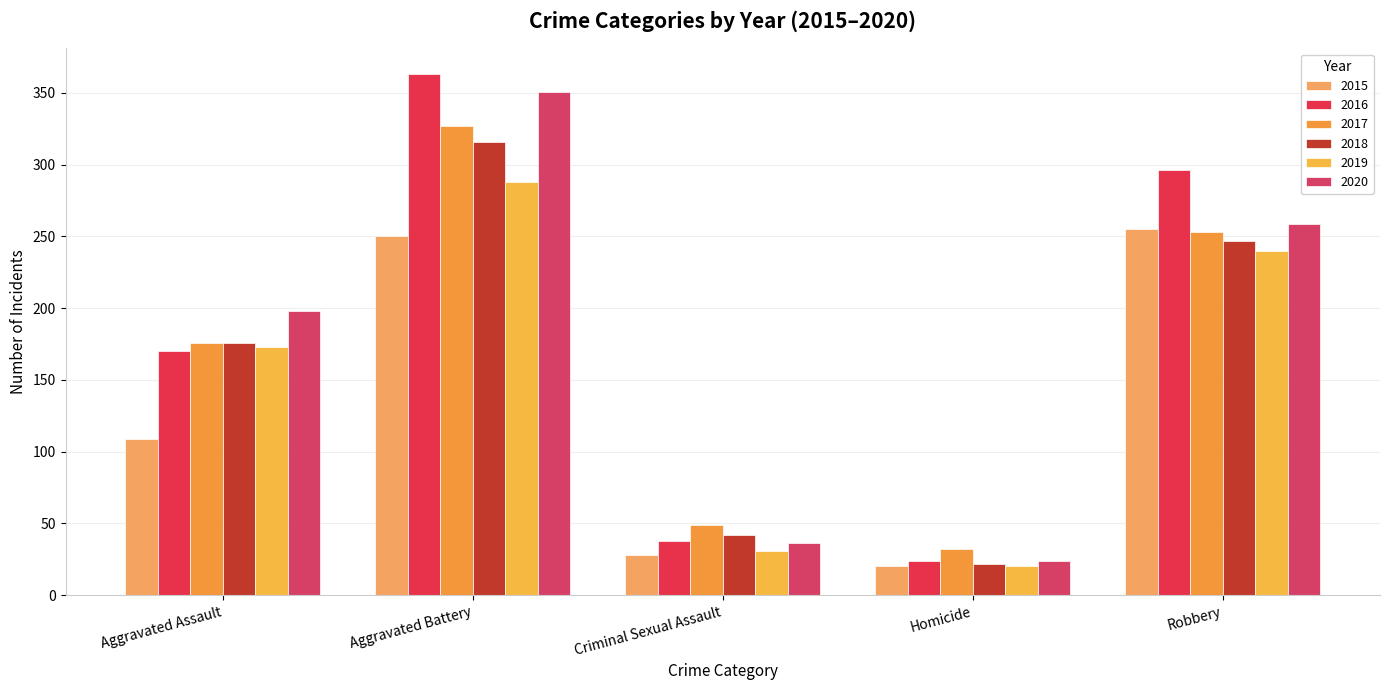

What is the sum of all 2016 values?

891